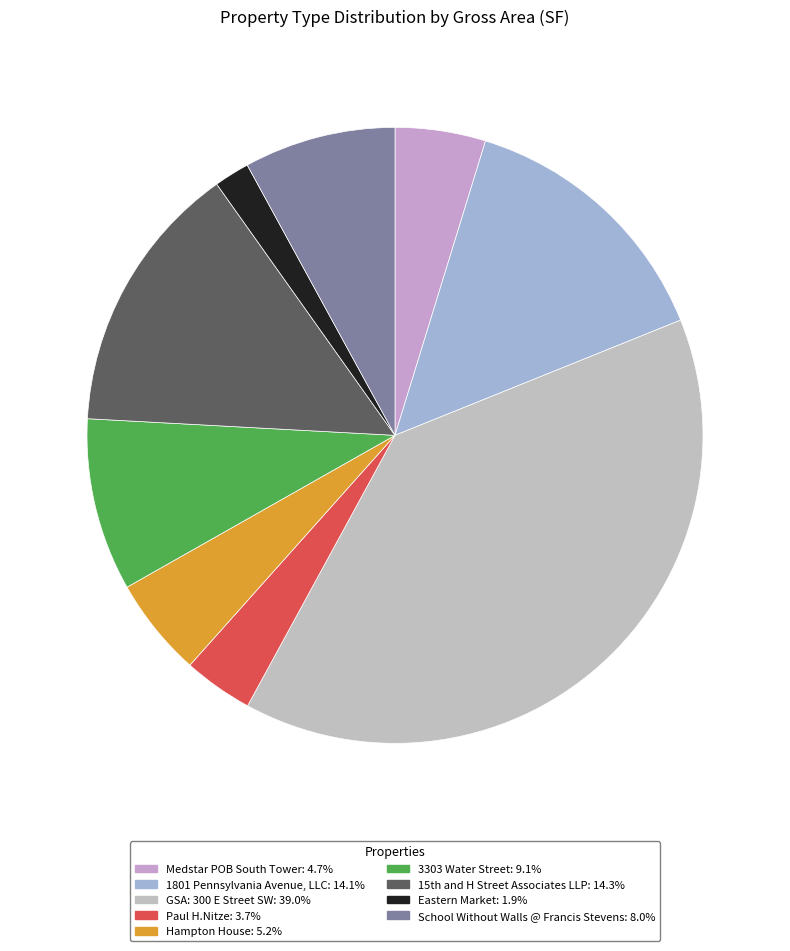

What is the change in value from 3303 Water Street to School Without Walls @ Francis Stevens?

-17706